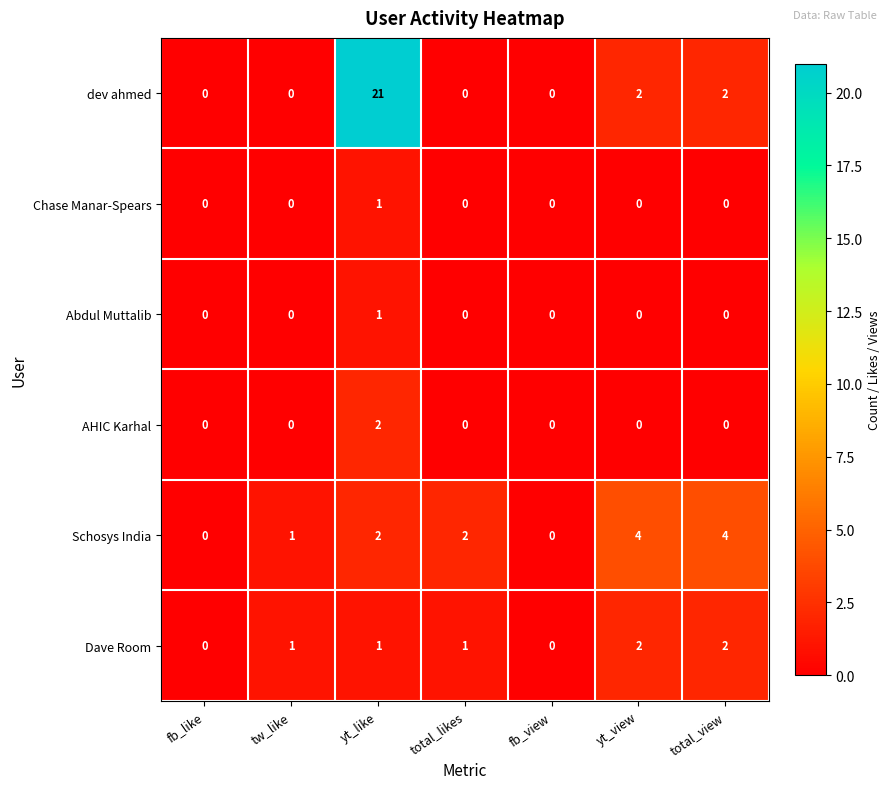

Is it true that Schosys India equals 1 at fb_view?

False